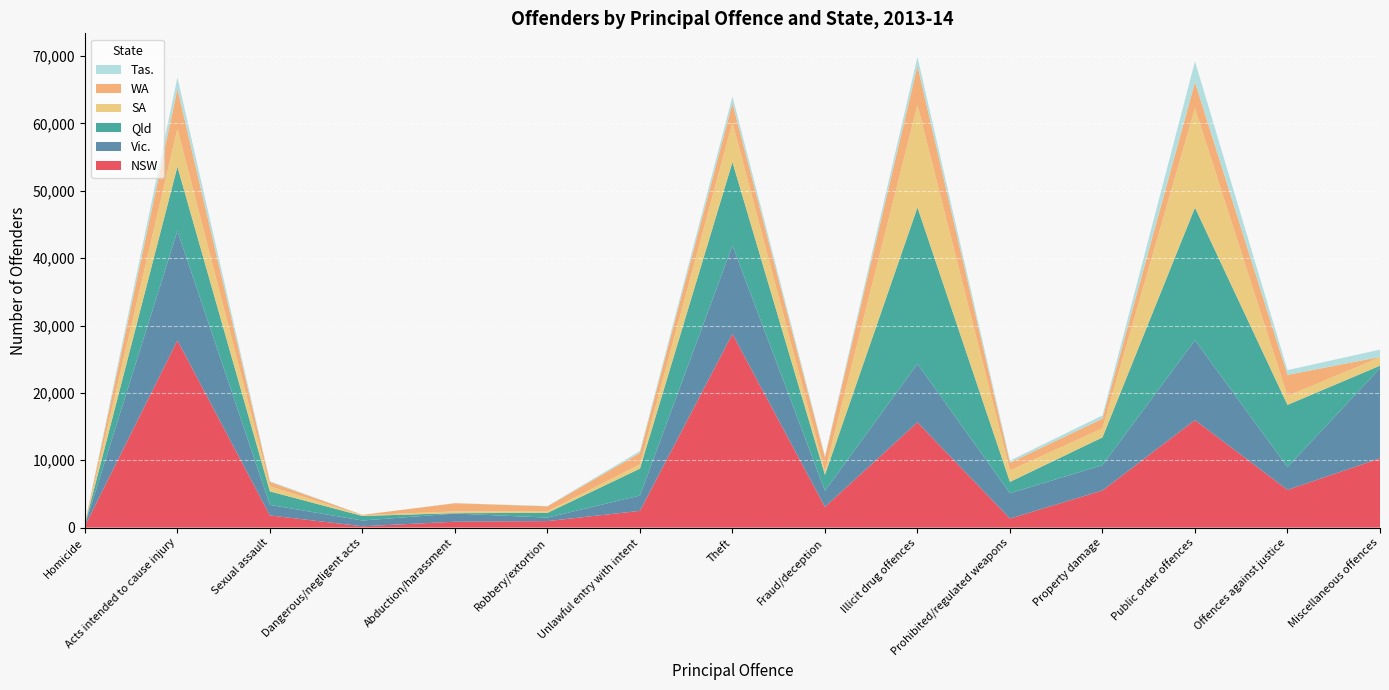

Reading right to left, what are all the values shown in this chart?

NSW: 10287	5599	15962	5512	1348	15637	3082	28750	2486	966	877	196	1809	27800	233
Vic.: 13372	3385	11850	3768	3748	8676	2382	13135	2275	520	1213	855	1566	16238	120
Qld: 381	9238	19699	4115	1691	23221	2377	12381	4000	697	56	677	1998	9545	117
SA: 1249	1318	14748	1347	1709	15219	496	5864	632	244	267	104	737	5647	47
WA: 44	3134	3879	1434	1141	5785	2110	2876	1697	729	1207	57	669	5888	100
Tas.: 1095	703	3079	480	314	1347	196	1005	280	49	20	0	117	1727	17